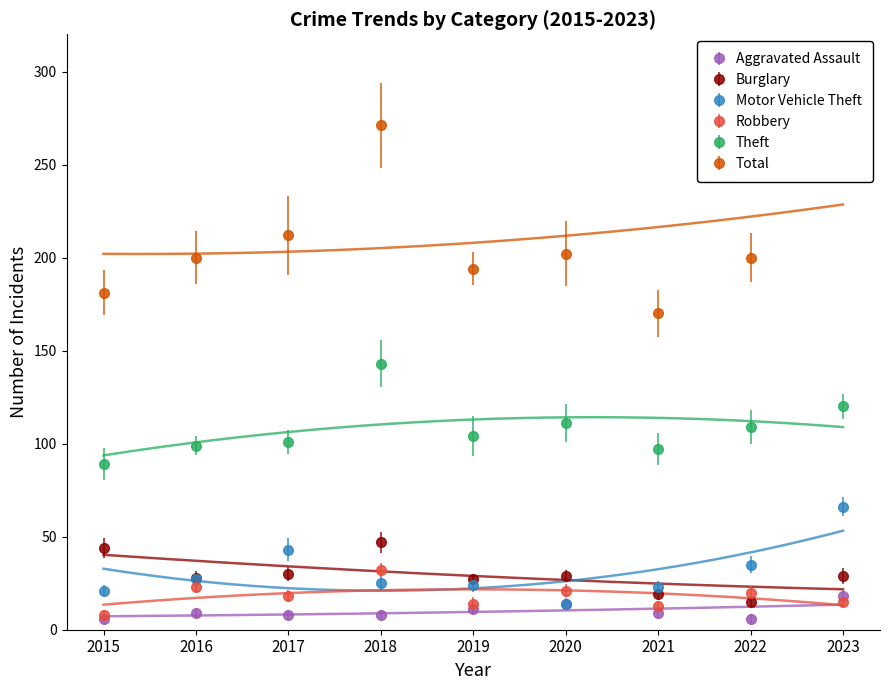

List the series in order of their peak value, highest first.

Total, Theft, Motor Vehicle Theft, Burglary, Robbery, Aggravated Assault